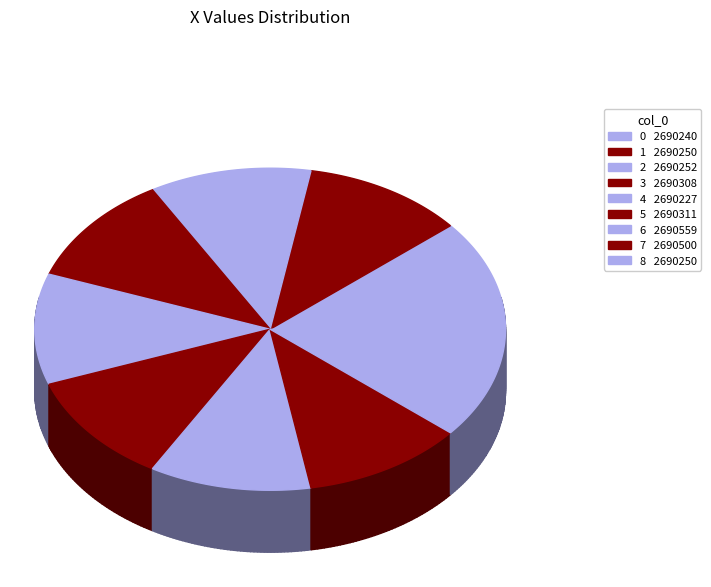

How much of the chart is everything except 5?

88.9%